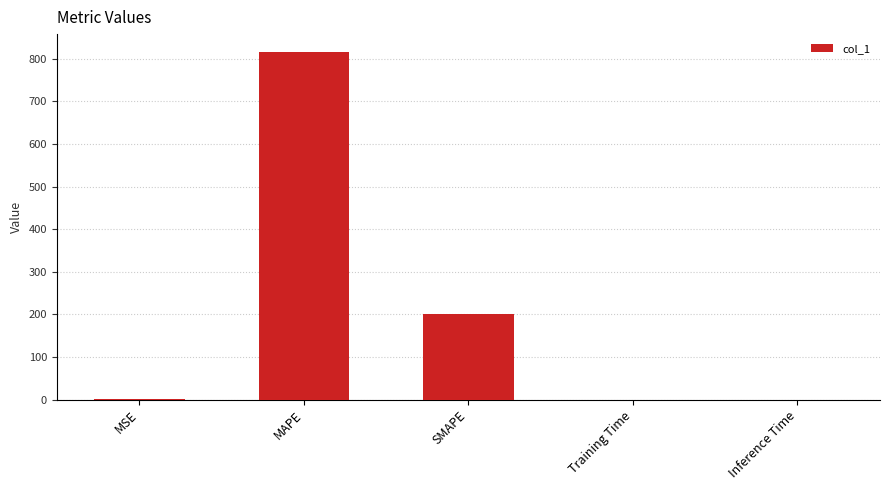

How many series are shown in this chart?

1